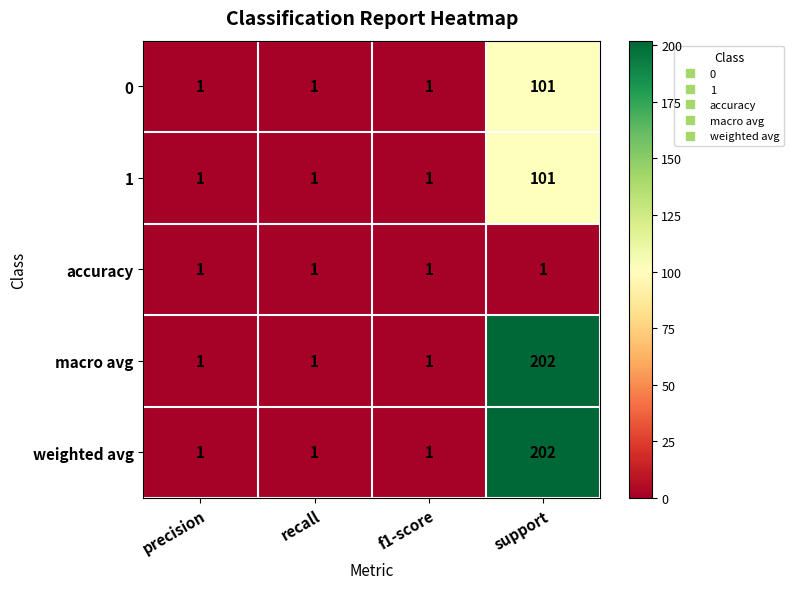

What is the minimum value shown in the chart?

1